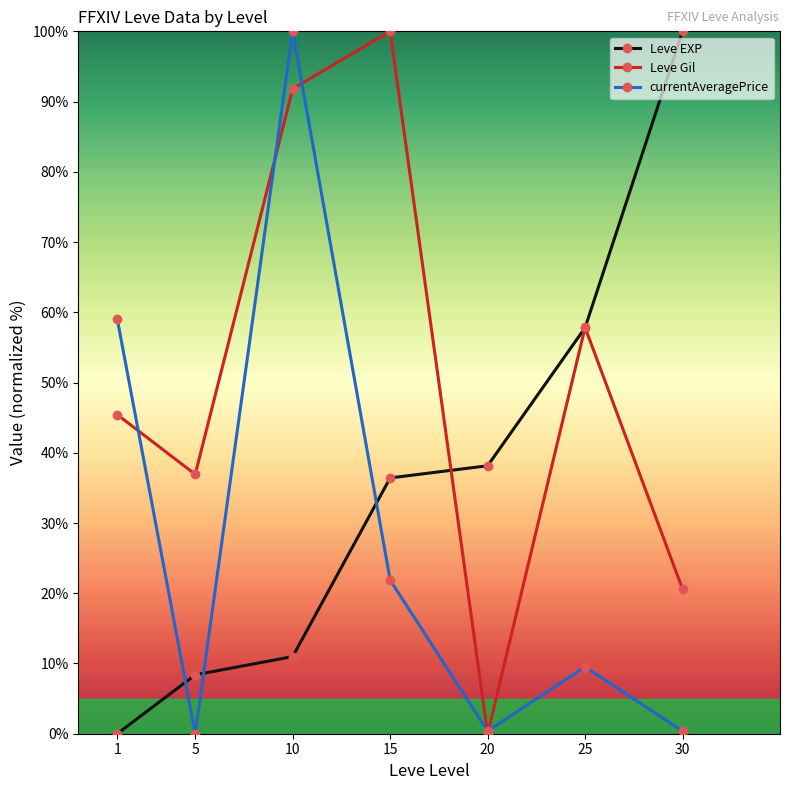

Is this an area chart (filled region under the line)?

No